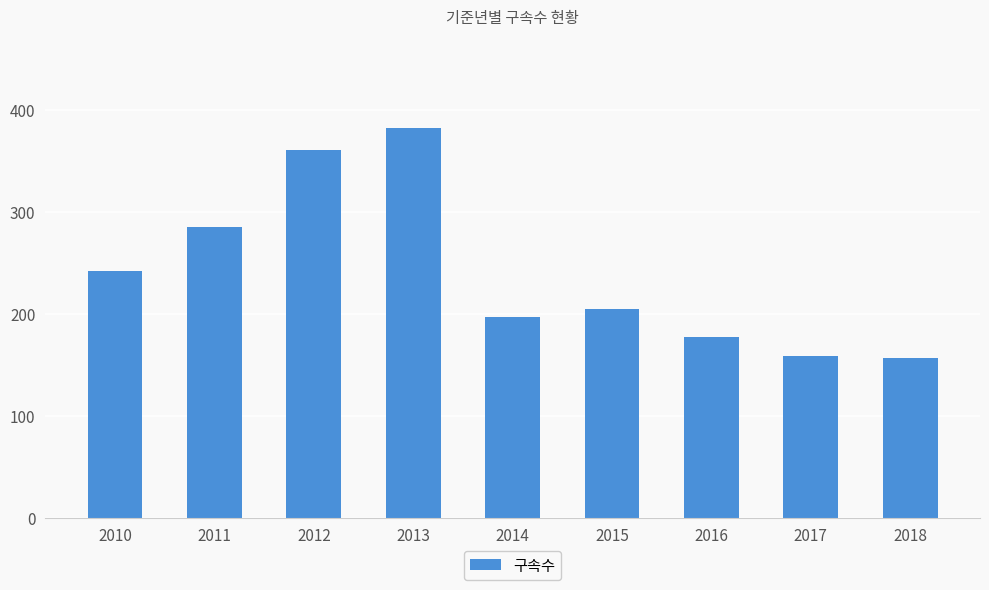

What is the difference between the second highest and minimum values?

204